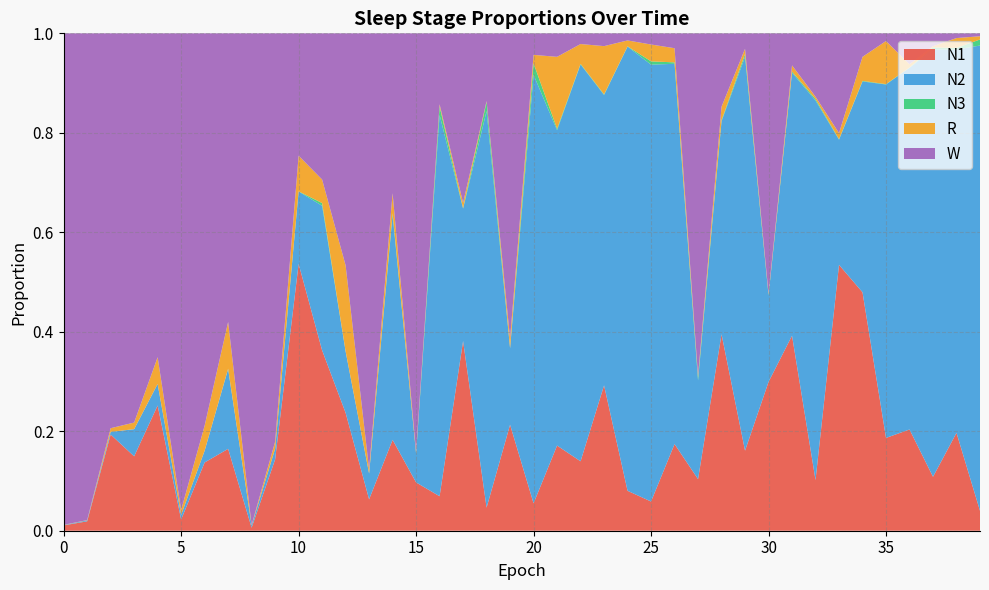

Reading left to right, extract all data points from this chart.

N1: 0=0.0	1=0.0	2=0.2	3=0.1	4=0.3	5=0.0	6=0.1	7=0.2	8=0.0	9=0.1	10=0.5	11=0.4	12=0.2	13=0.1	14=0.2	15=0.1	16=0.1	17=0.4	18=0.0	19=0.2	20=0.1	21=0.2	22=0.1	23=0.3	24=0.1	25=0.1	26=0.2	27=0.1	28=0.4	29=0.2	30=0.3	31=0.4	32=0.1	33=0.5	34=0.5	35=0.2	36=0.2	37=0.1	38=0.2	39=0.0
N2: 0=0.0	1=0.0	2=0.0	3=0.1	4=0.0	5=0.0	6=0.0	7=0.2	8=0.0	9=0.0	10=0.1	11=0.3	12=0.1	13=0.1	14=0.5	15=0.1	16=0.8	17=0.3	18=0.8	19=0.2	20=0.9	21=0.6	22=0.8	23=0.6	24=0.9	25=0.9	26=0.8	27=0.2	28=0.4	29=0.8	30=0.2	31=0.5	32=0.8	33=0.3	34=0.4	35=0.7	36=0.7	37=0.9	38=0.8	39=0.9
N3: 0=0.0	1=0.0	2=0.0	3=0.0	4=0.0	5=0.0	6=0.0	7=0.0	8=0.0	9=0.0	10=0.0	11=0.0	12=0.0	13=0.0	14=0.0	15=0.0	16=0.0	17=0.0	18=0.0	19=0.0	20=0.0	21=0.0	22=0.0	23=0.0	24=0.0	25=0.0	26=0.0	27=0.0	28=0.0	29=0.0	30=0.0	31=0.0	32=0.0	33=0.0	34=0.0	35=0.0	36=0.0	37=0.0	38=0.0	39=0.0
R: 0=0.0	1=0.0	2=0.0	3=0.0	4=0.1	5=0.0	6=0.1	7=0.1	8=0.0	9=0.0	10=0.1	11=0.0	12=0.2	13=0.0	14=0.0	15=0.0	16=0.0	17=0.0	18=0.0	19=0.0	20=0.0	21=0.1	22=0.0	23=0.1	24=0.0	25=0.0	26=0.0	27=0.0	28=0.0	29=0.0	30=0.0	31=0.0	32=0.0	33=0.0	34=0.0	35=0.1	36=0.0	37=0.0	38=0.0	39=0.0
W: 0=1.0	1=1.0	2=0.8	3=0.8	4=0.7	5=1.0	6=0.8	7=0.6	8=1.0	9=0.8	10=0.2	11=0.3	12=0.5	13=0.9	14=0.3	15=0.8	16=0.1	17=0.3	18=0.1	19=0.6	20=0.0	21=0.0	22=0.0	23=0.0	24=0.0	25=0.0	26=0.0	27=0.7	28=0.1	29=0.0	30=0.5	31=0.1	32=0.1	33=0.2	34=0.0	35=0.0	36=0.1	37=0.0	38=0.0	39=0.0